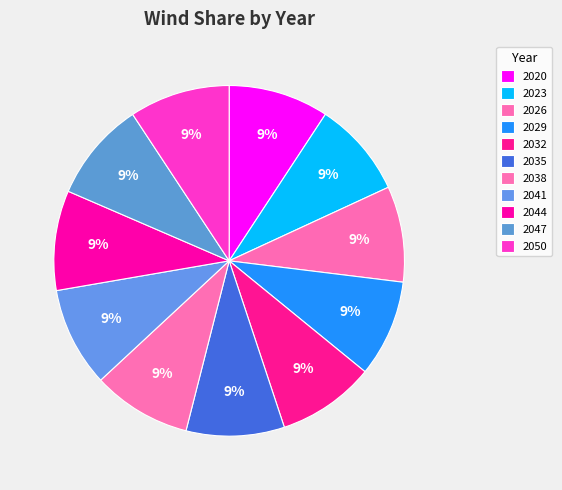

How many segments does this pie chart have?

11